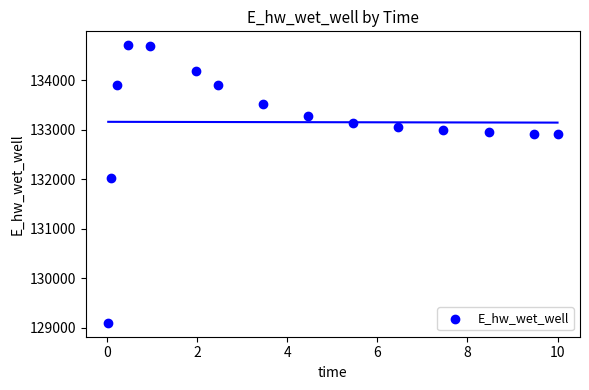

What is the range of Y values (max minus min)?

5610.5